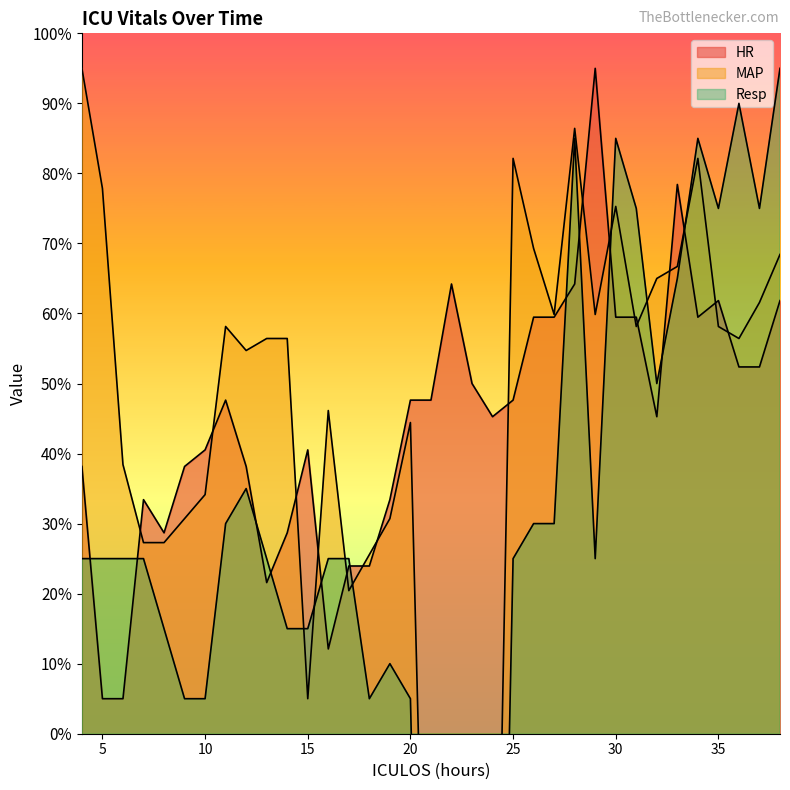

Reading left to right, what are all the values shown in this chart?

HR: 38.2	5.0	5.0	33.4	28.7	38.2	40.5	47.6	38.2	21.6	28.7	40.5	12.1	23.9	23.9	33.4	47.6	47.6	64.2	50.0	45.3	47.6	59.5	59.5	64.2	95.0	59.5	59.5	45.3	78.4	59.5	61.8	52.4	52.4	61.8
MAP: 95.0	77.9	38.4	27.3	27.3	30.7	34.1	58.1	54.7	56.4	56.4	5.0	46.1	20.4	25.6	30.7	44.4	-70.4	-70.4	-70.4	-70.4	82.1	69.3	59.9	86.4	59.9	75.3	58.1	65.0	66.7	82.1	58.1	56.4	61.6	68.4
Resp: 25.0	25.0	25.0	25.0	15.0	5.0	5.0	30.0	35.0	25.0	15.0	15.0	25.0	25.0	5.0	10.0	5.0	-115.0	-115.0	-115.0	-115.0	25.0	30.0	30.0	85.0	25.0	85.0	75.0	50.0	65.0	85.0	75.0	90.0	75.0	95.0